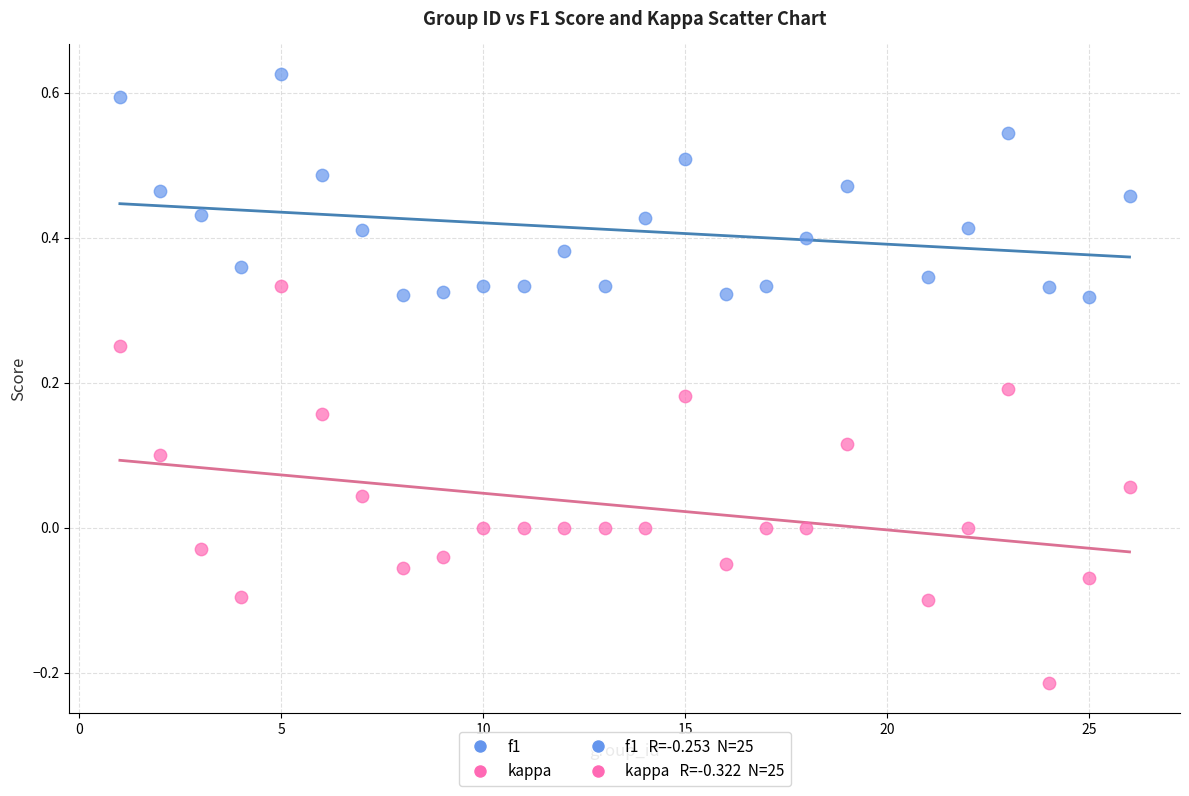

Which series contains the lowest Y value?

kappa